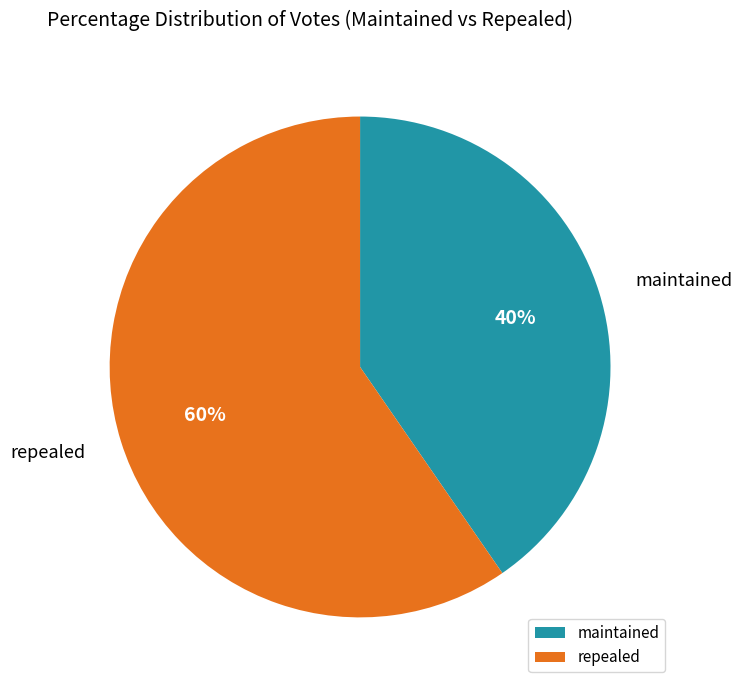

Is there a majority slice in this chart?

Yes